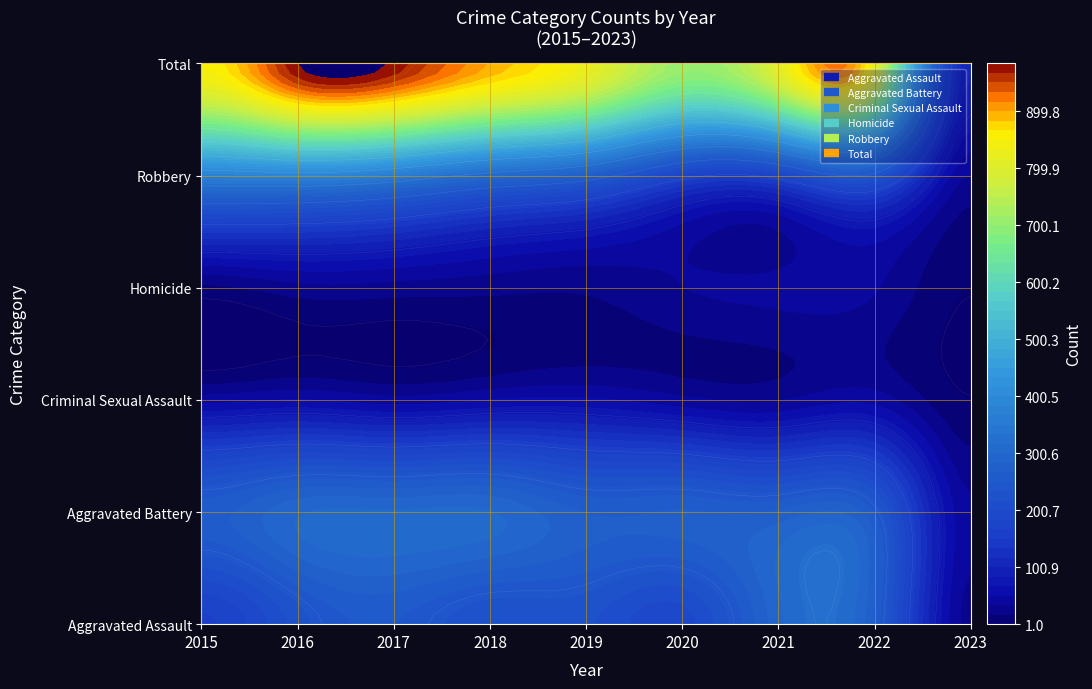

What is the sum of the Aggravated Assault values at 2022 and 2018?

484